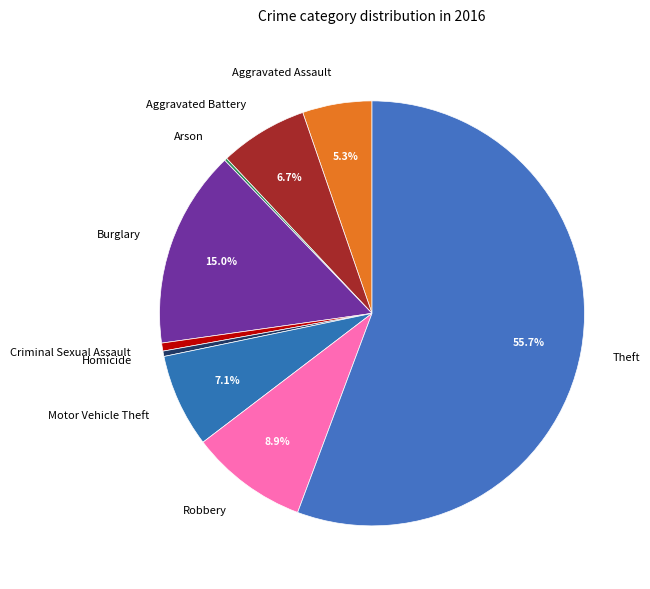

Which has a higher value, Robbery or Theft?

Theft